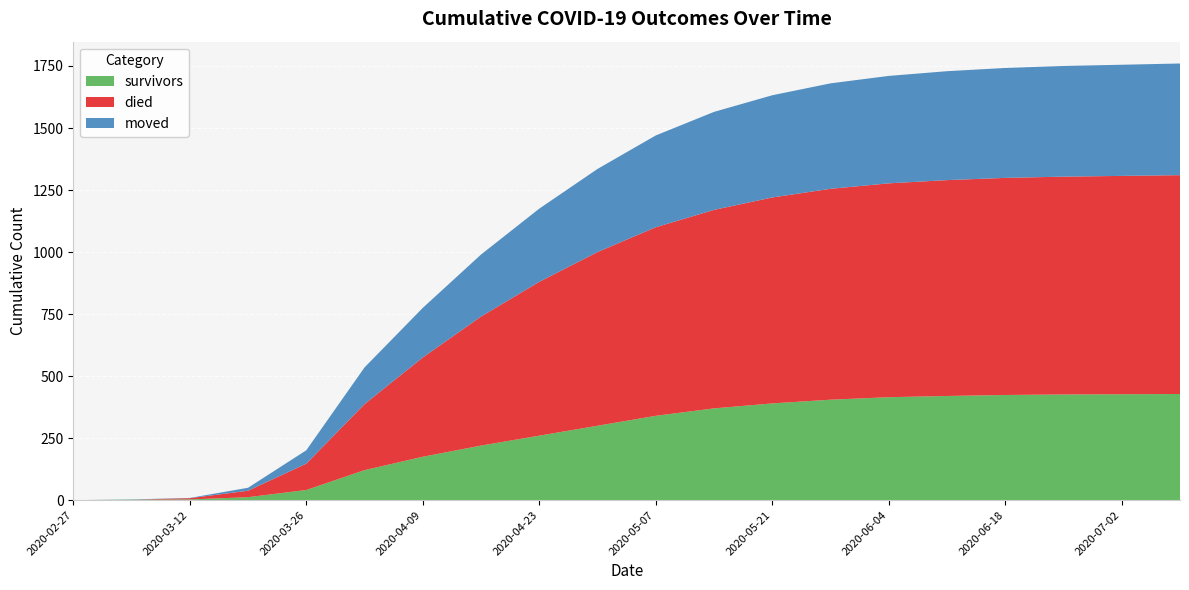

Reading right to left, what are all the values shown in this chart?

survivors: 428	427	426	424	420	415	405	390	370	340	300	260	220	175	121	41	12	3	2	0
died: 882	880	878	875	870	862	850	830	800	760	700	620	520	400	266	106	26	5	0	0
moved: 450	448	446	443	439	433	425	412	395	370	335	295	250	200	148	54	12	1	1	0